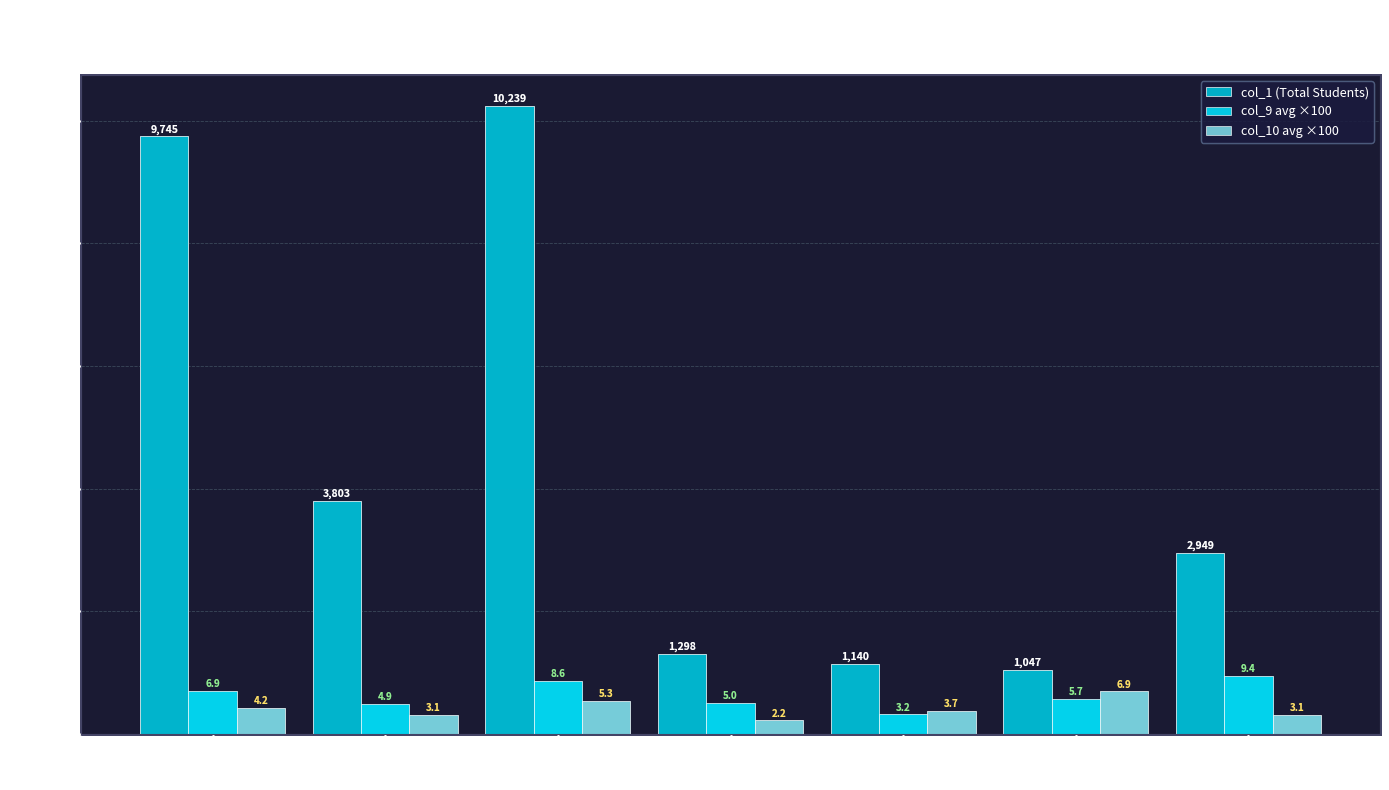

Which category has the highest value across all series?

Openbaar